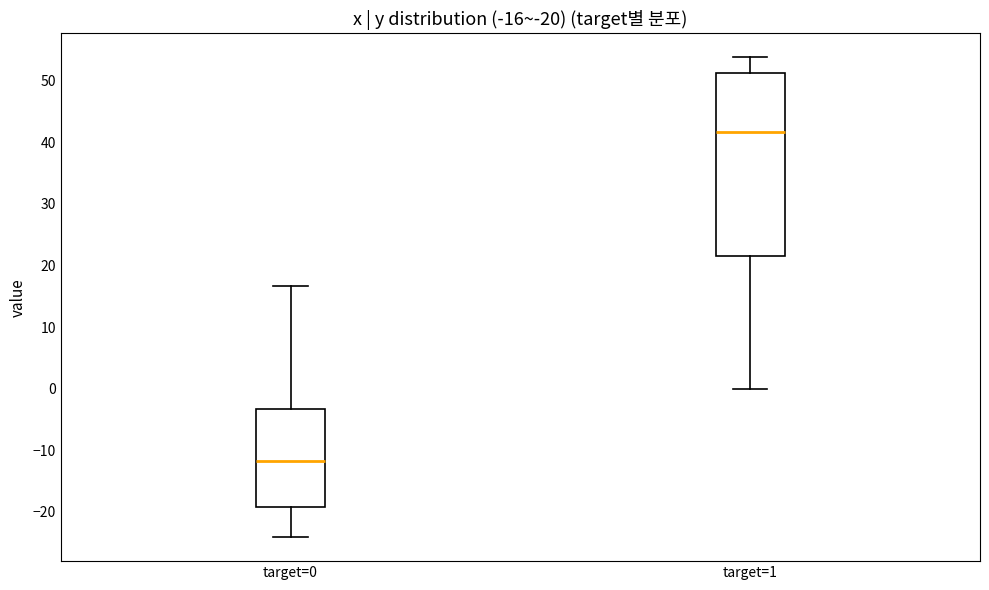

Comparing the boxes themselves (not the whiskers), which one is the tallest?

target=1